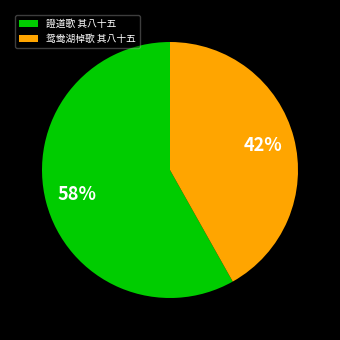

Which slice is the largest?

證道歌 其八十五